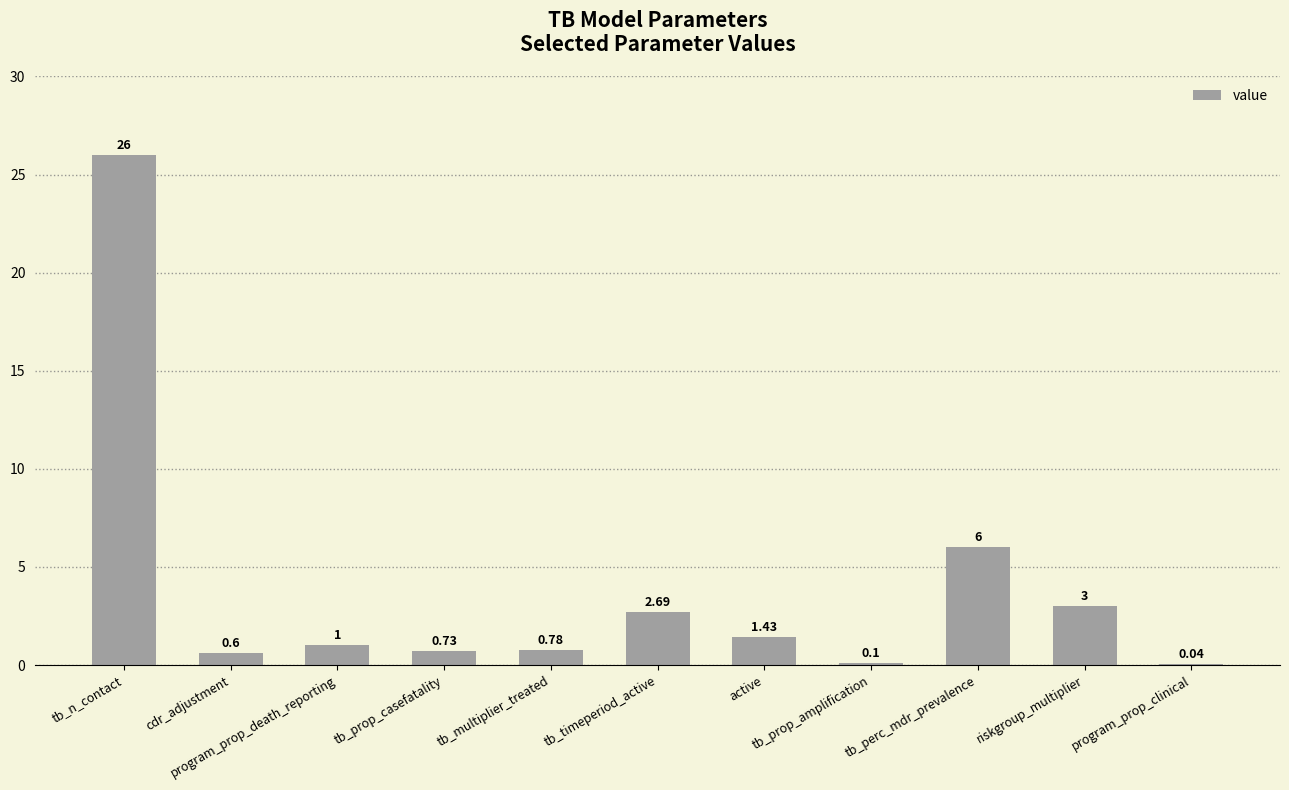

What is the sum of all values?

42.4